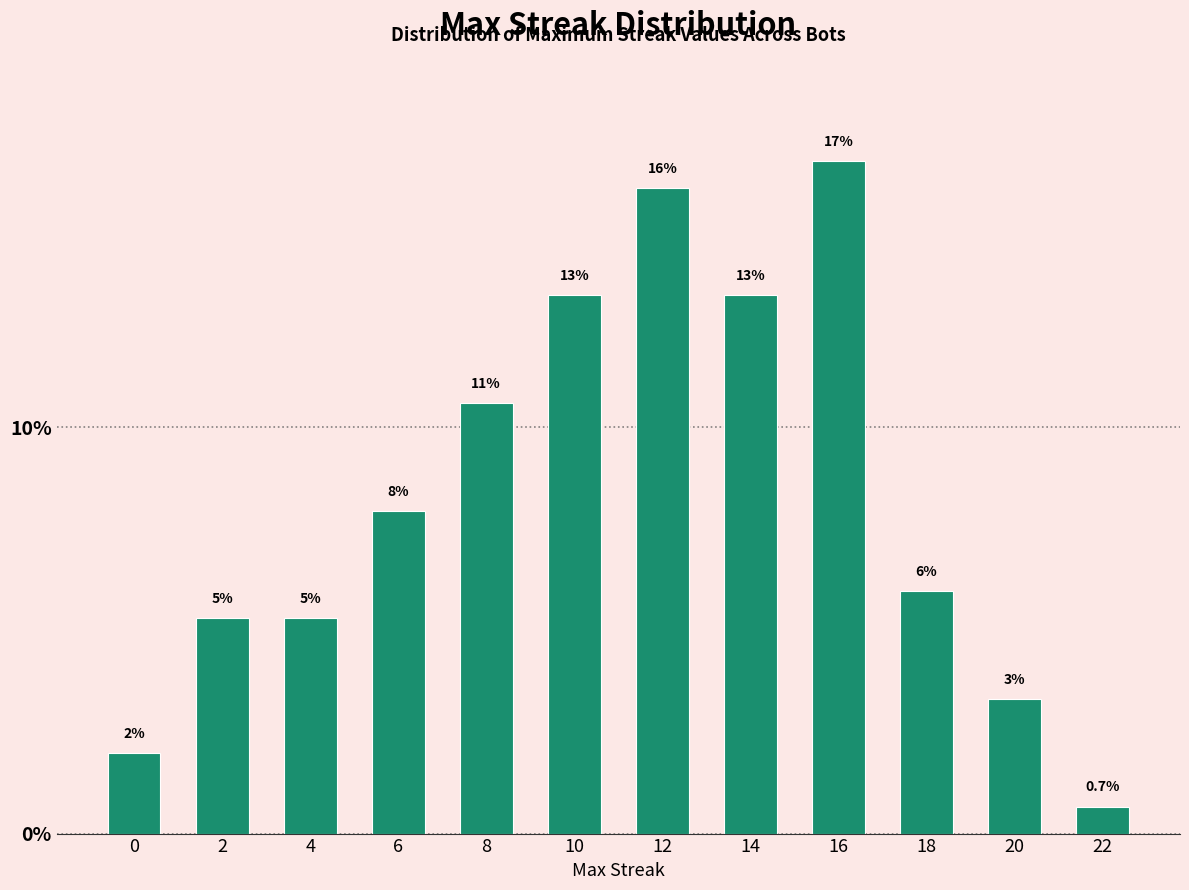

Does the chart contain any negative values?

No